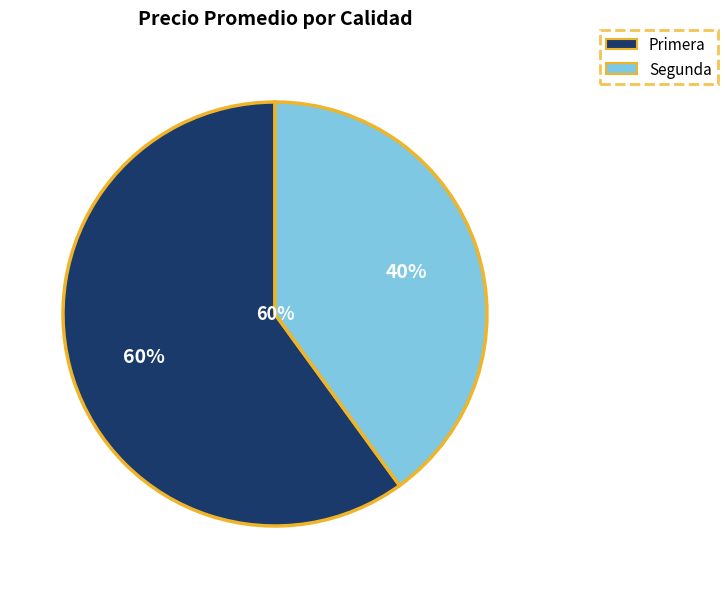

What is the ratio of the value at Primera to the value at Segunda?

1.5